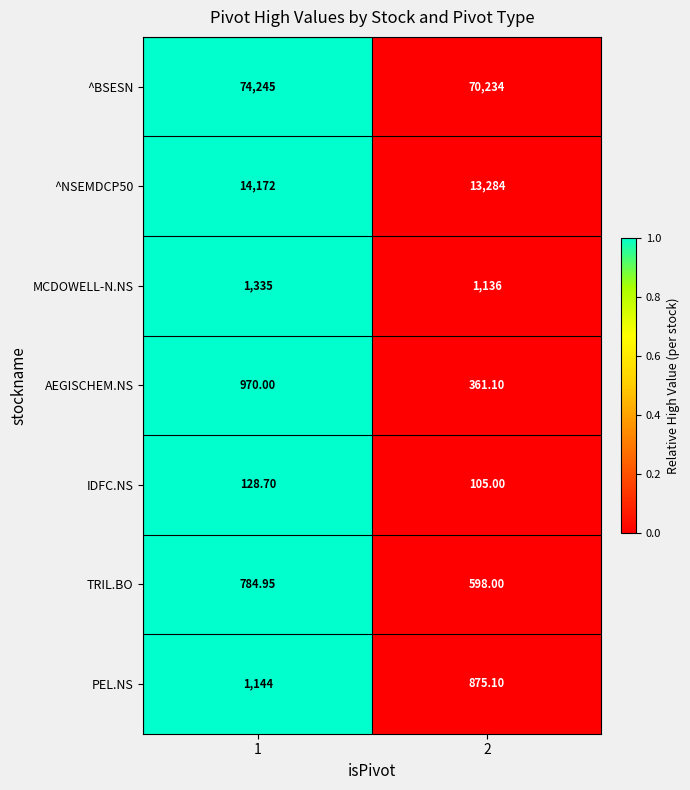

Which series has the largest total across all categories?

^BSESN